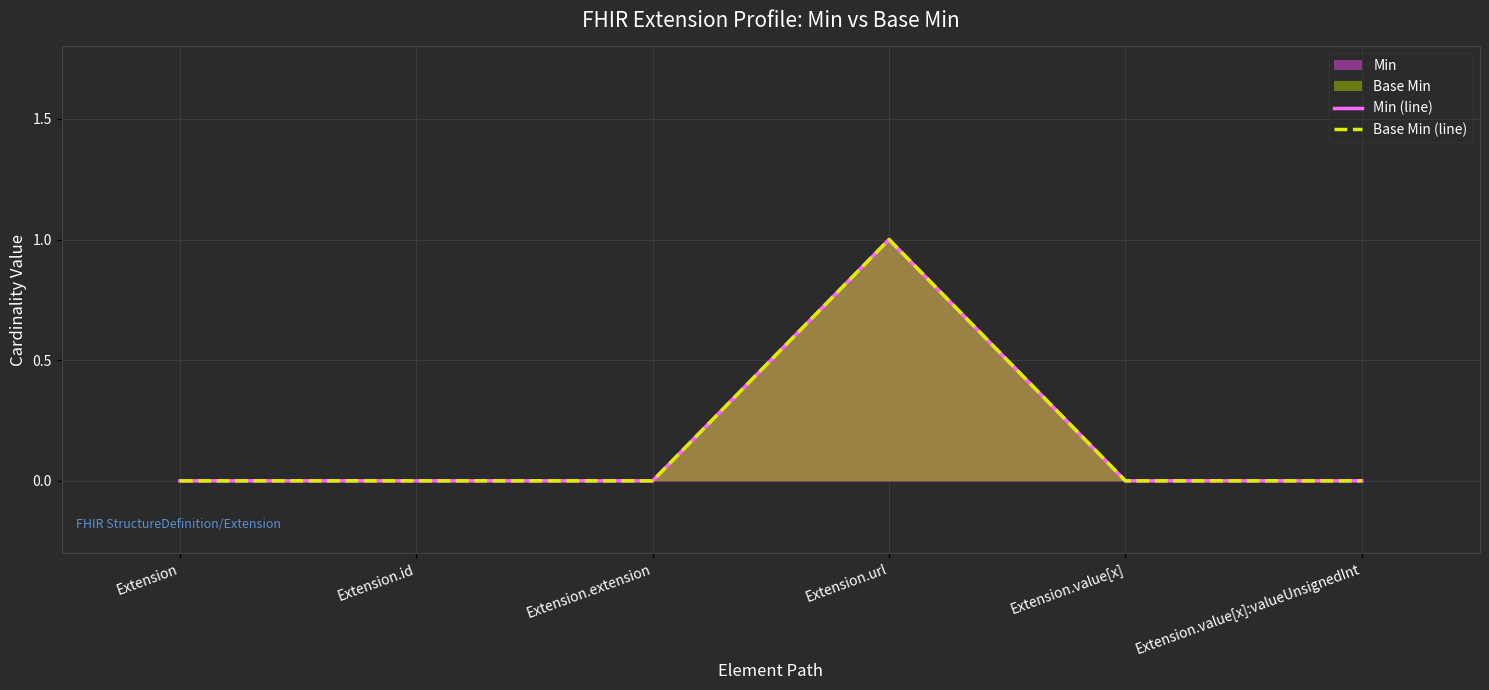

How many interior local peaks does the Min (line) series have?

1